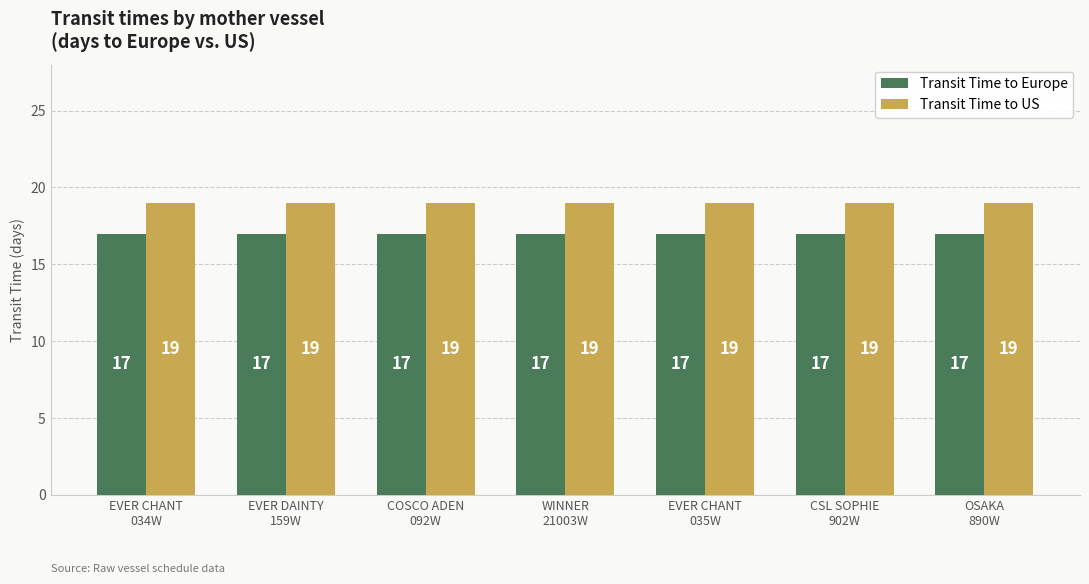

What is the label of the 2nd bar from the left?

EVER DAINTY
159W